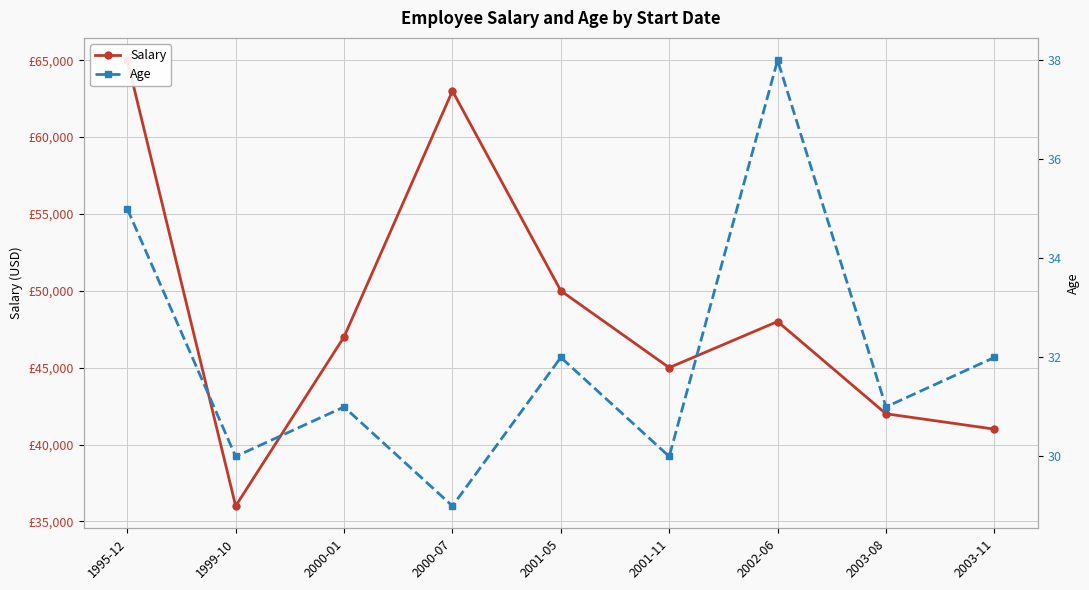

Which category has the highest value in the Salary series?

1995-12